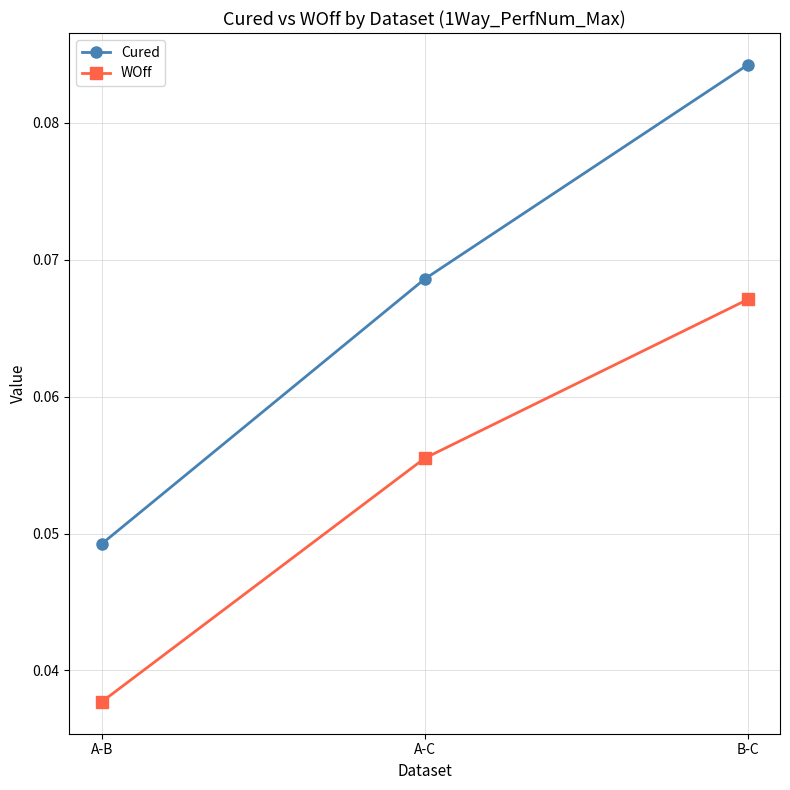

At which label does WOff reach its peak?

B-C